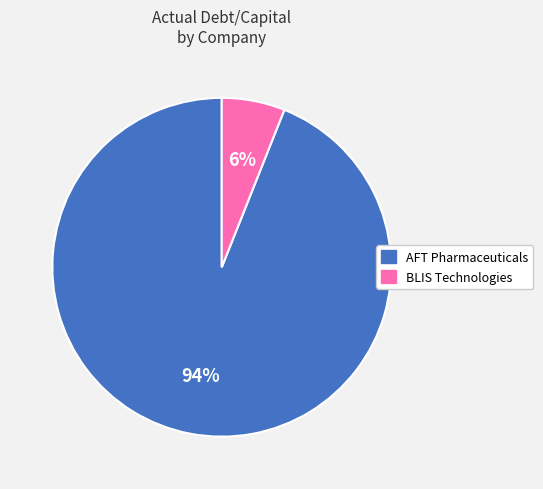

Is there a majority slice in this chart?

Yes